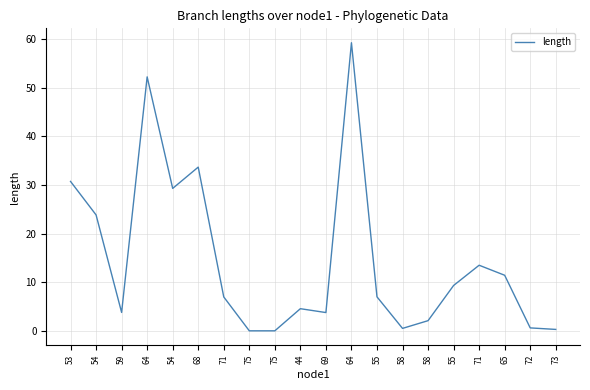

Is it true that the value at 71 is 7.0?

True